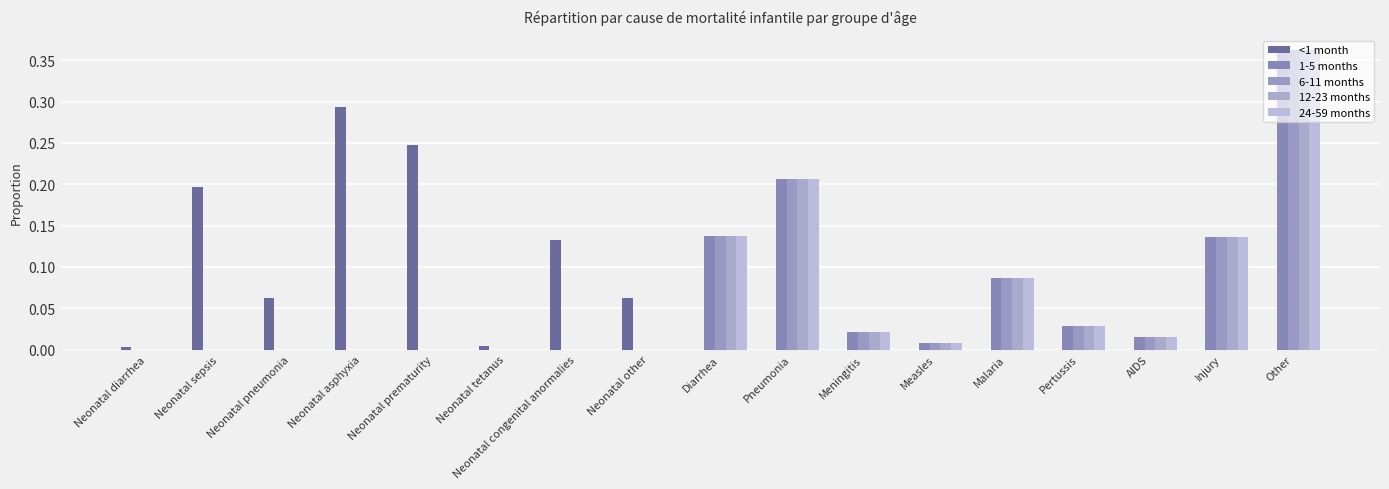

Are the bars horizontal?

No